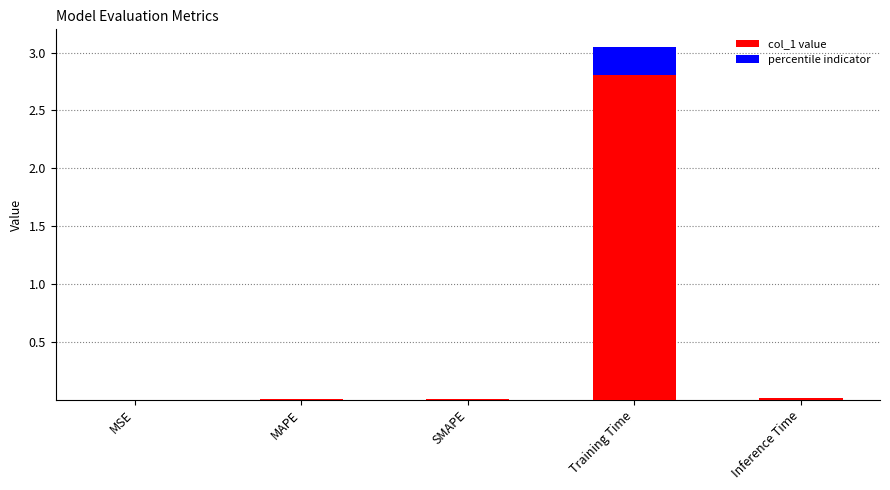

What is the change in value from SMAPE to Training Time?

+3.0